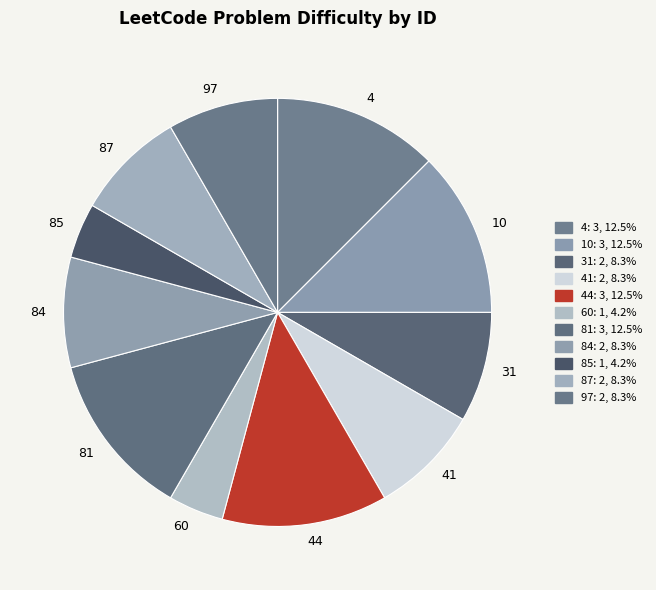

Does any single category account for the majority?

No